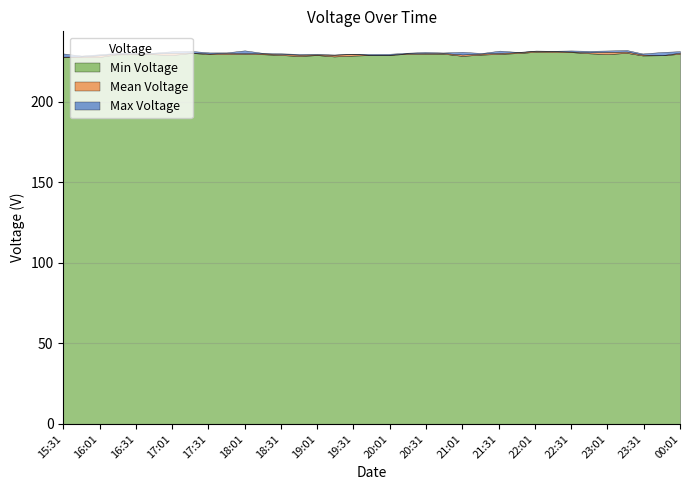

What is the lowest value of the Min Voltage series?

227.4